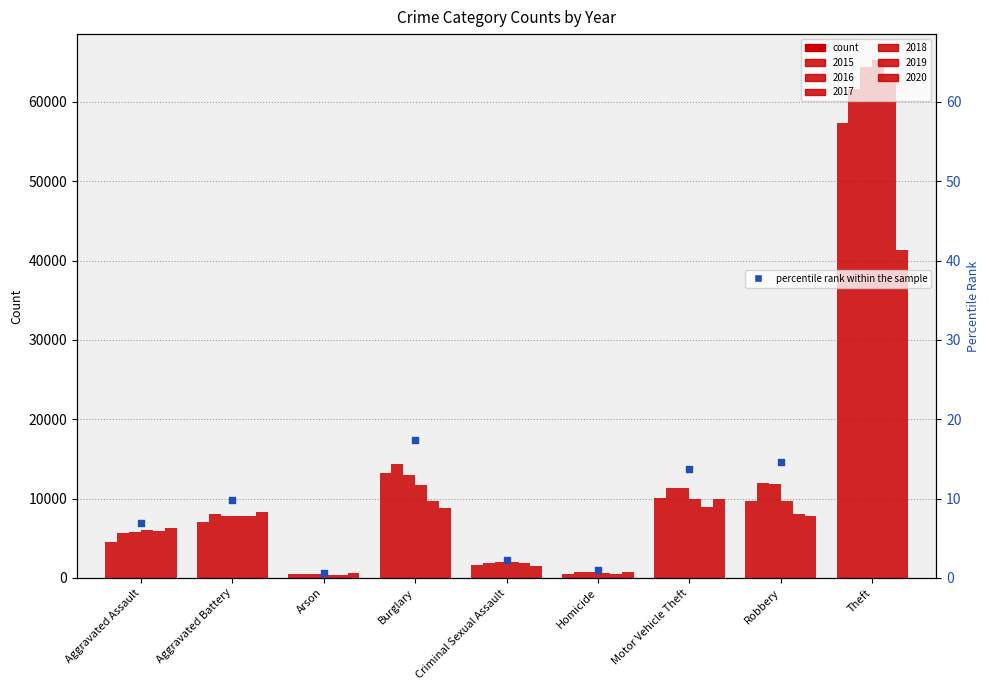

What is the change in value from Arson to Theft?

+74.4